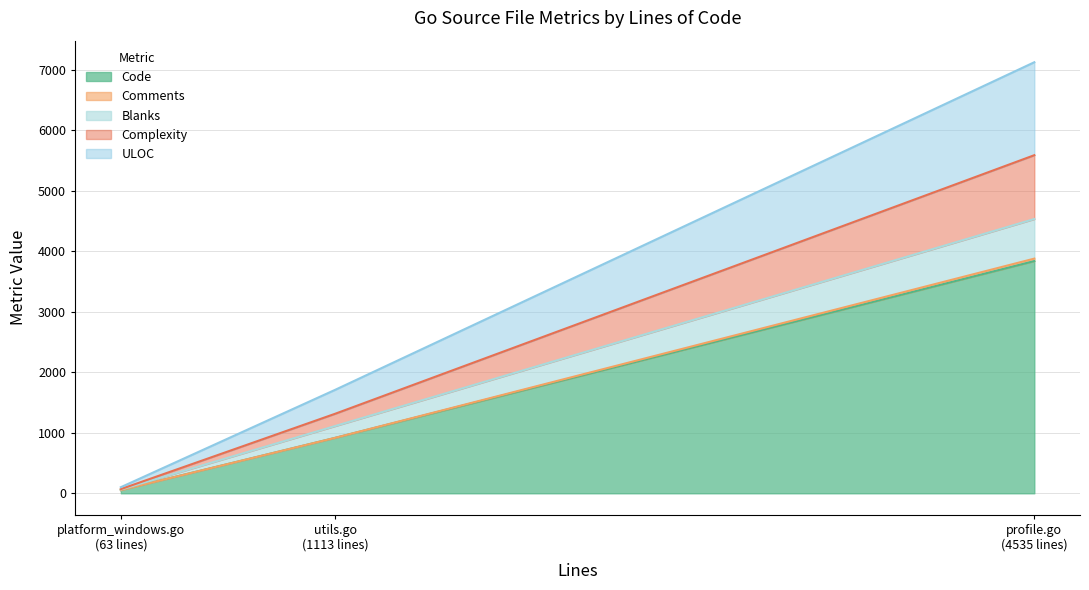

List the labels in order of Blanks value, largest first.

profile.go
(4535 lines), utils.go
(1113 lines), platform_windows.go
(63 lines)